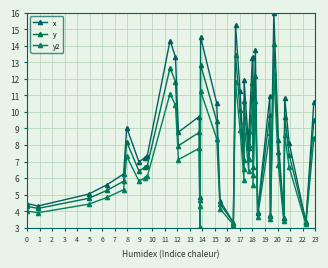

Which series has the widest spread of values?

x